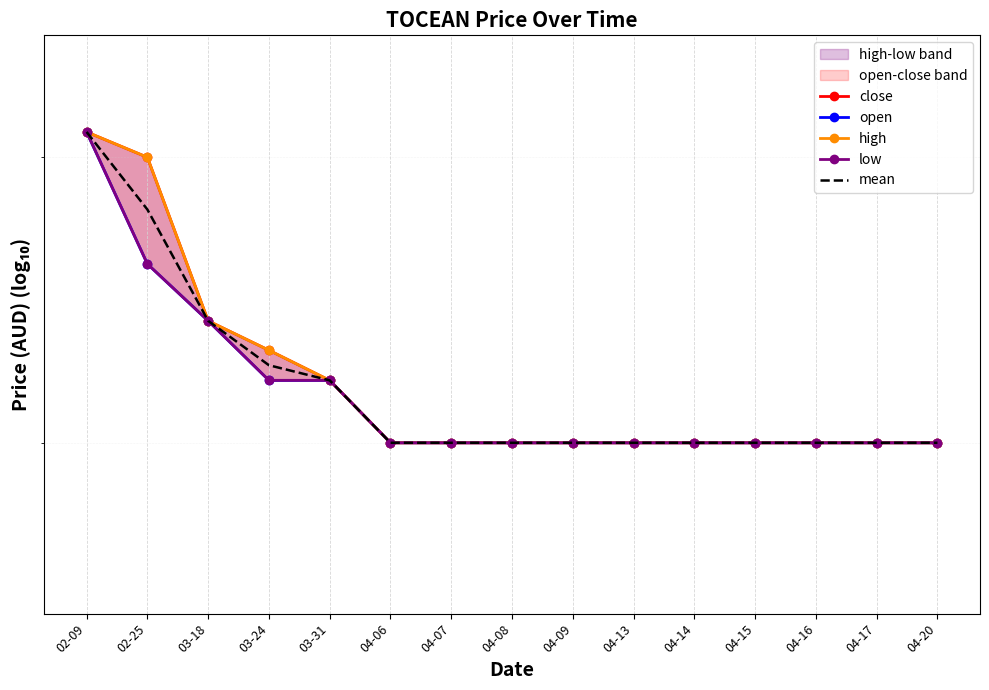

Rank the series by their maximum value, from lowest to highest.

close, open, high, low, mean